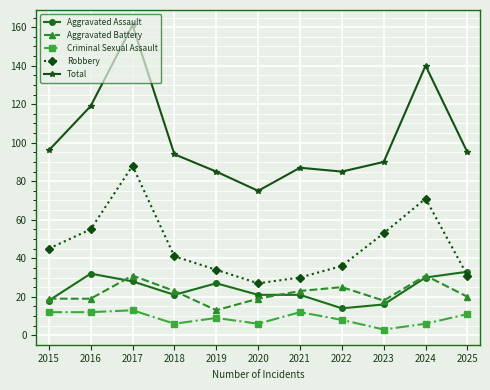

Is it true that Aggravated Battery equals 23 at 2018?

True